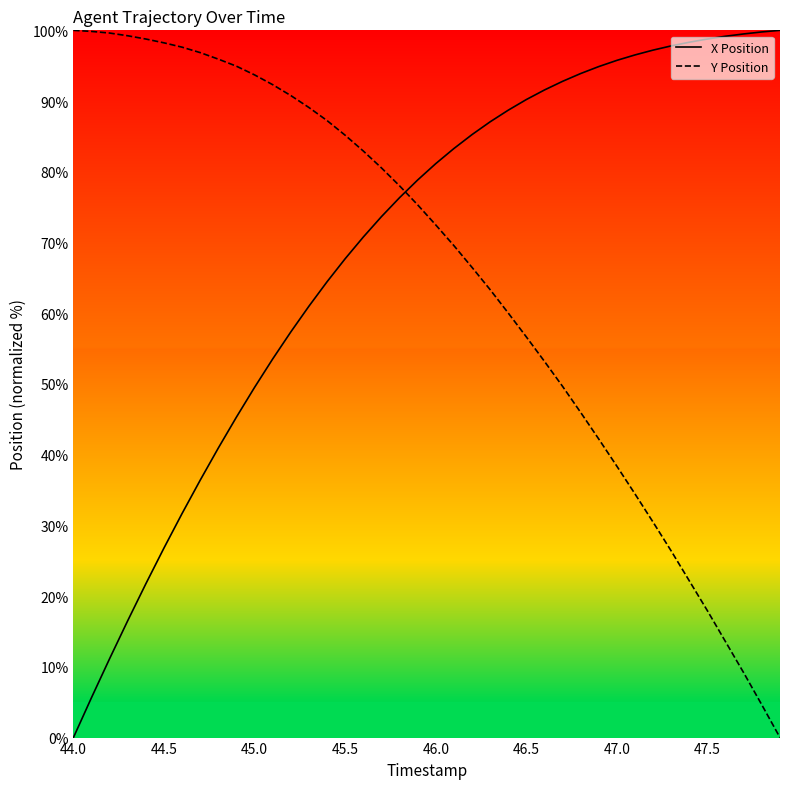

Which series has the widest spread of values?

X Position